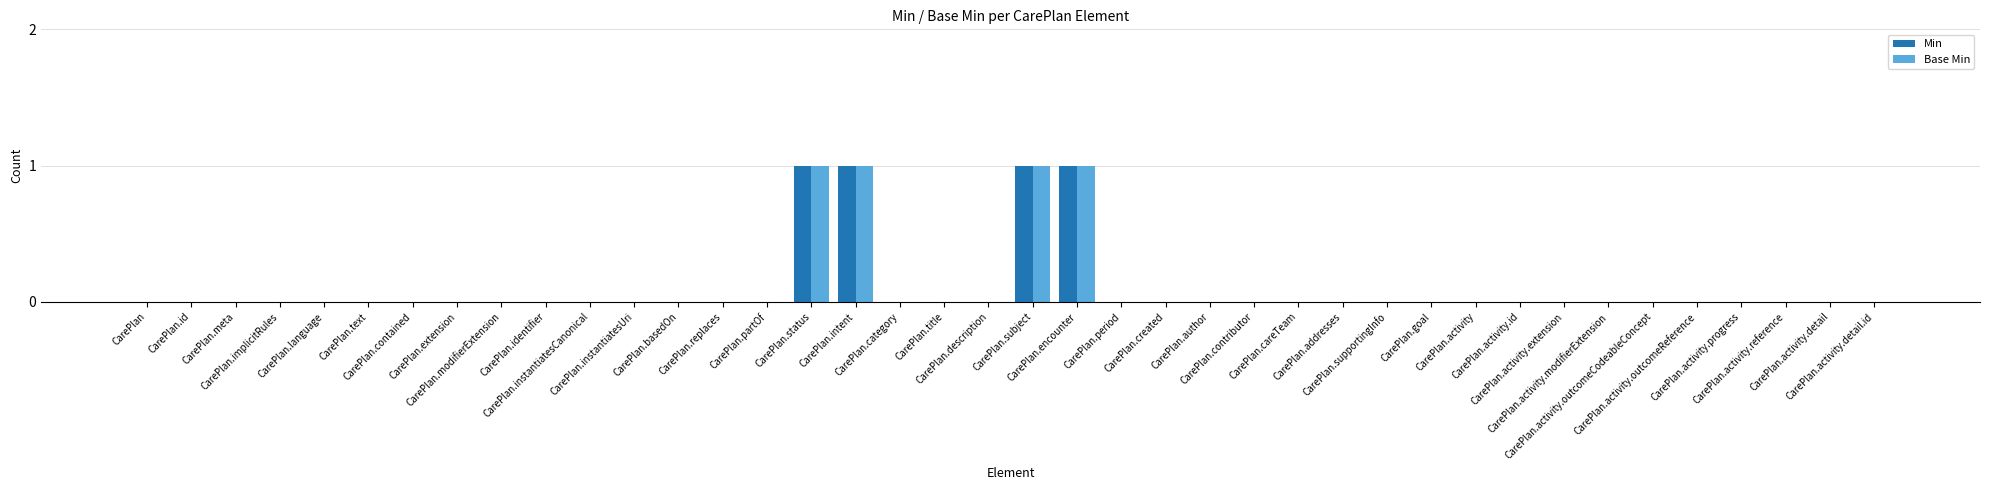

What is the sum of all Base Min values?

4